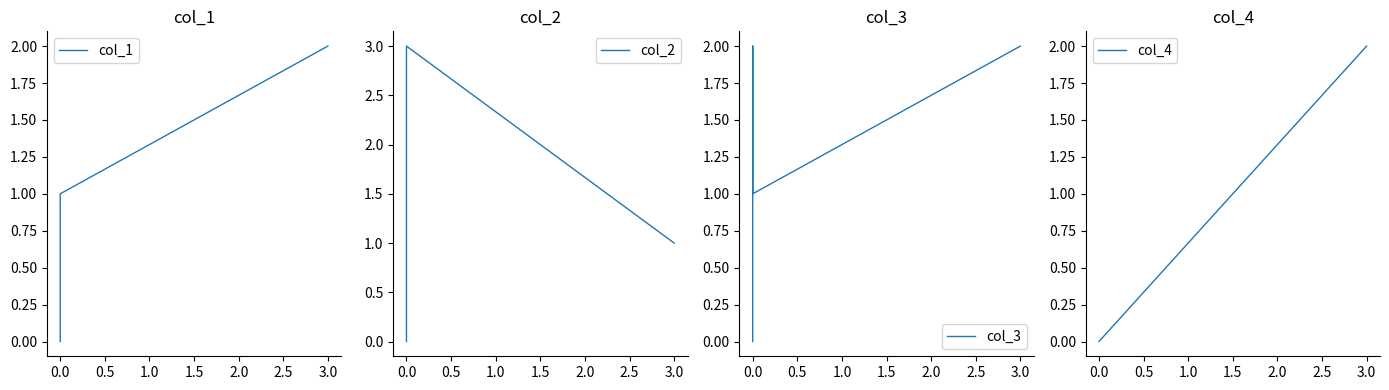

Reading left to right, what are all the values shown in this chart?

col_1: 0	0	0	1	2
col_2: 0	0	1	3	1
col_3: 0	0	2	1	2
col_4: 0	0	0	0	2